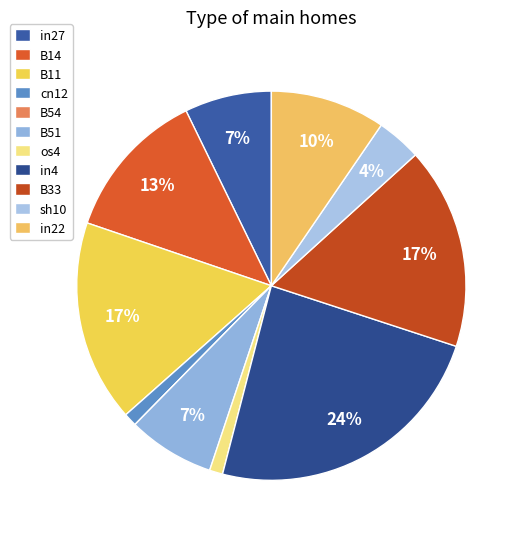

The B51 slice represents 13% of the pie. True or false?

False